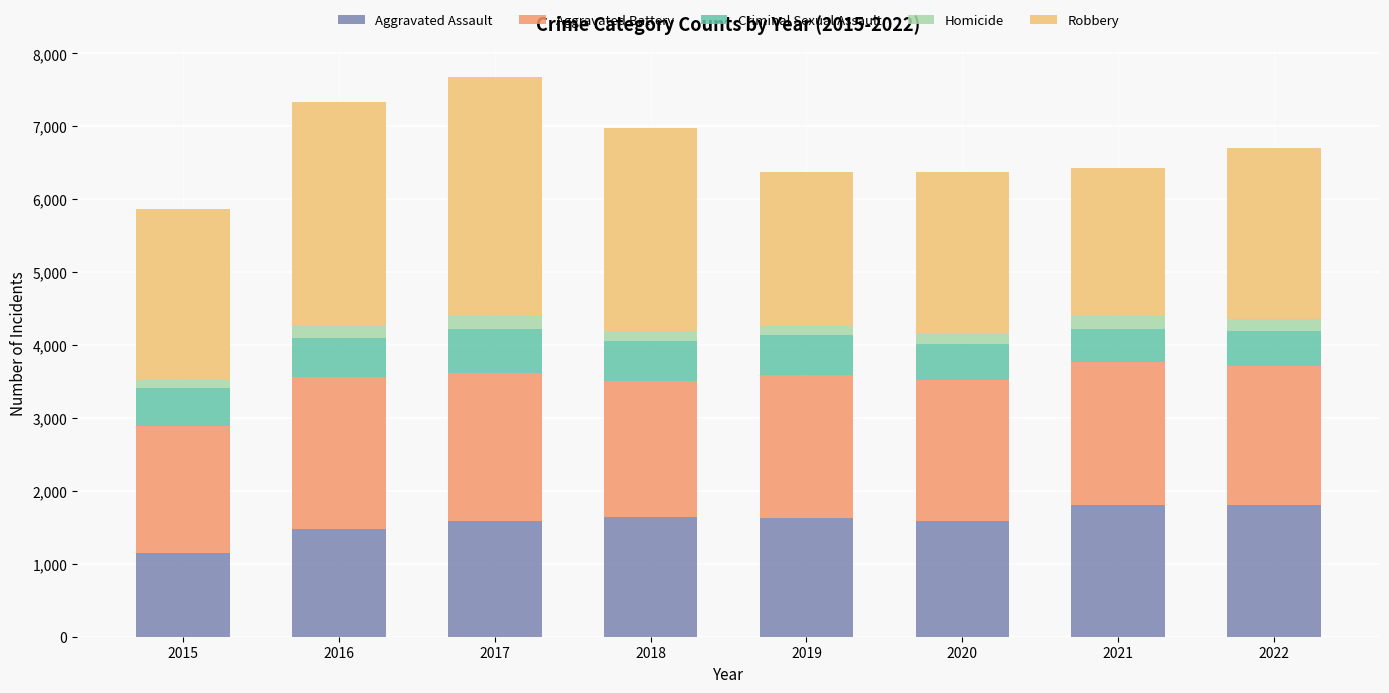

At which label does Aggravated Assault reach its minimum?

2015